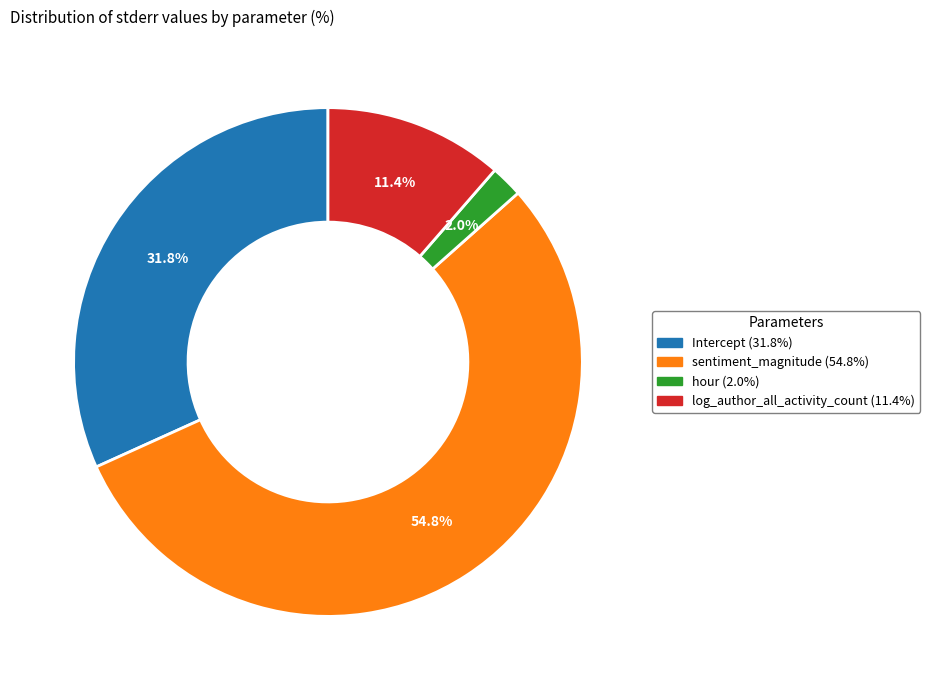

Do Intercept and log_author_all_activity_count together represent more than half of the pie?

No